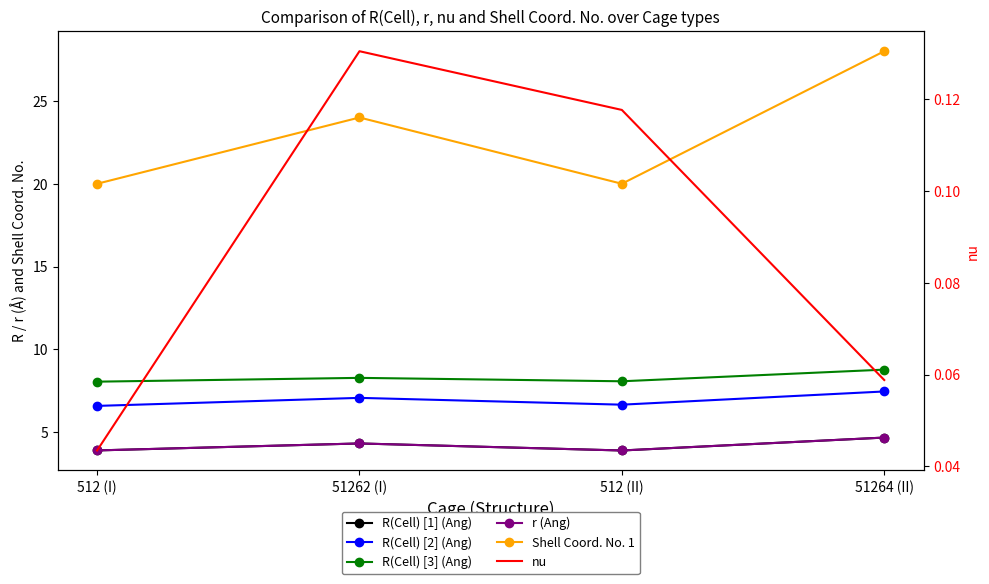

What position from the right is 512 (II)?

2